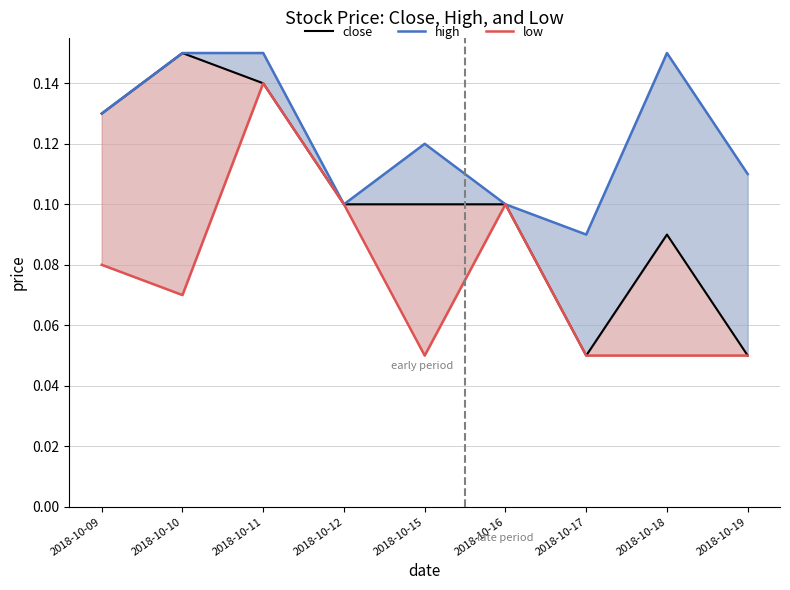

Does the chart have visible grid lines?

Yes